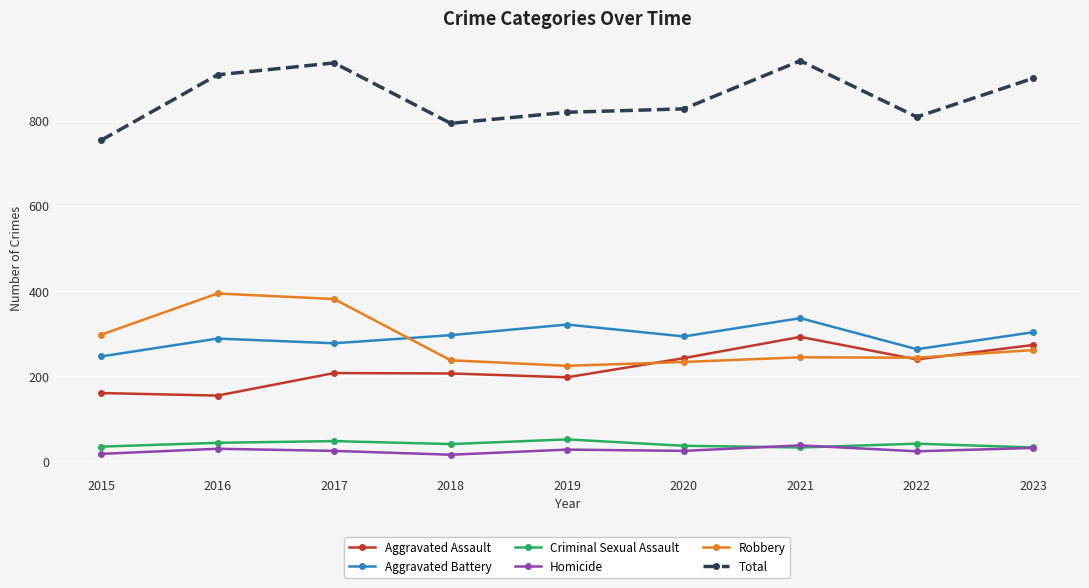

In Total, how many points are lower than both neighbors (excluding endpoints)?

2